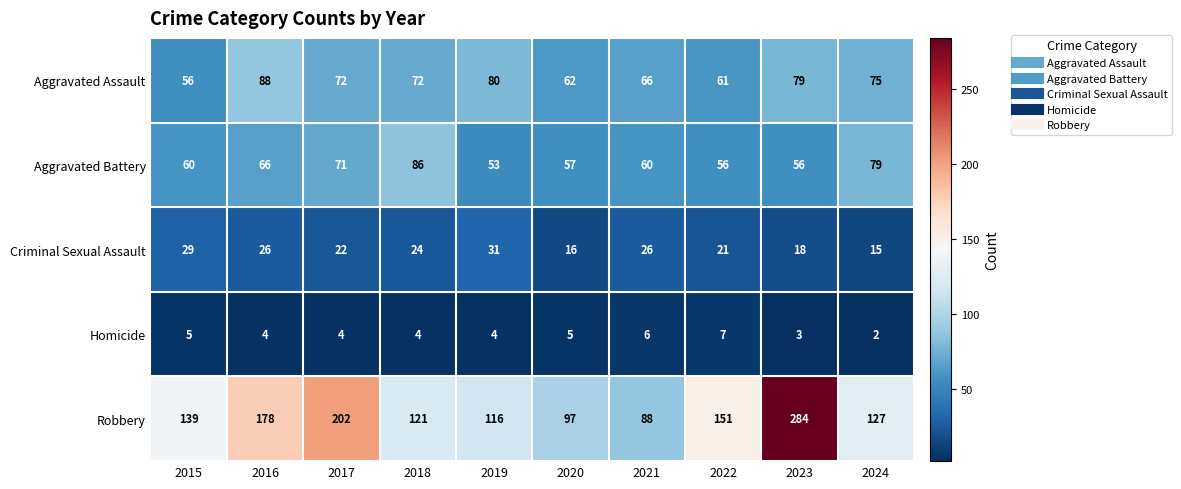

Which category has the lowest value across all series?

2024